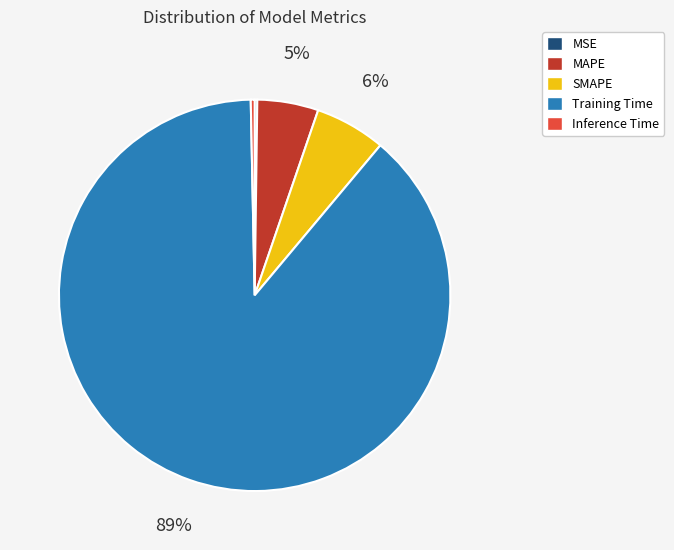

Which slice is the largest?

Training Time